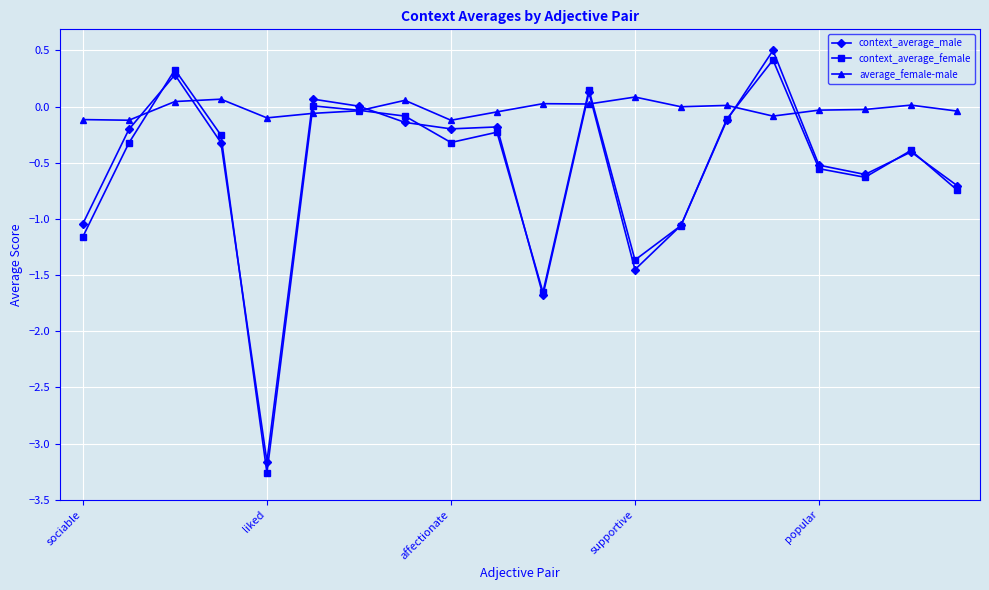

Which series has the largest range (max minus min)?

context_average_female